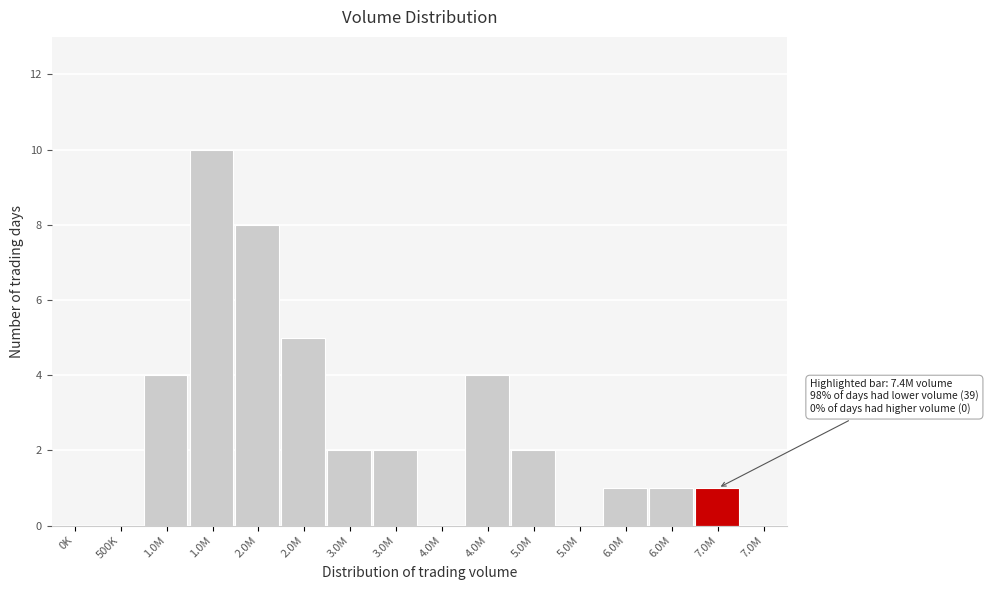

How many categories are shown in the chart?

16